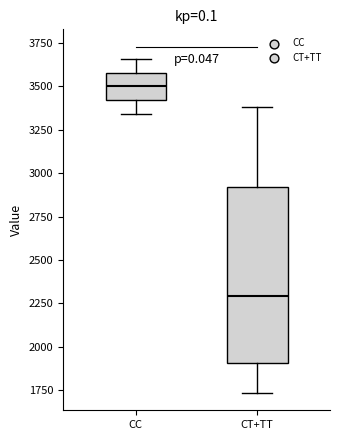

Which box's median line is the lowest?

CT+TT